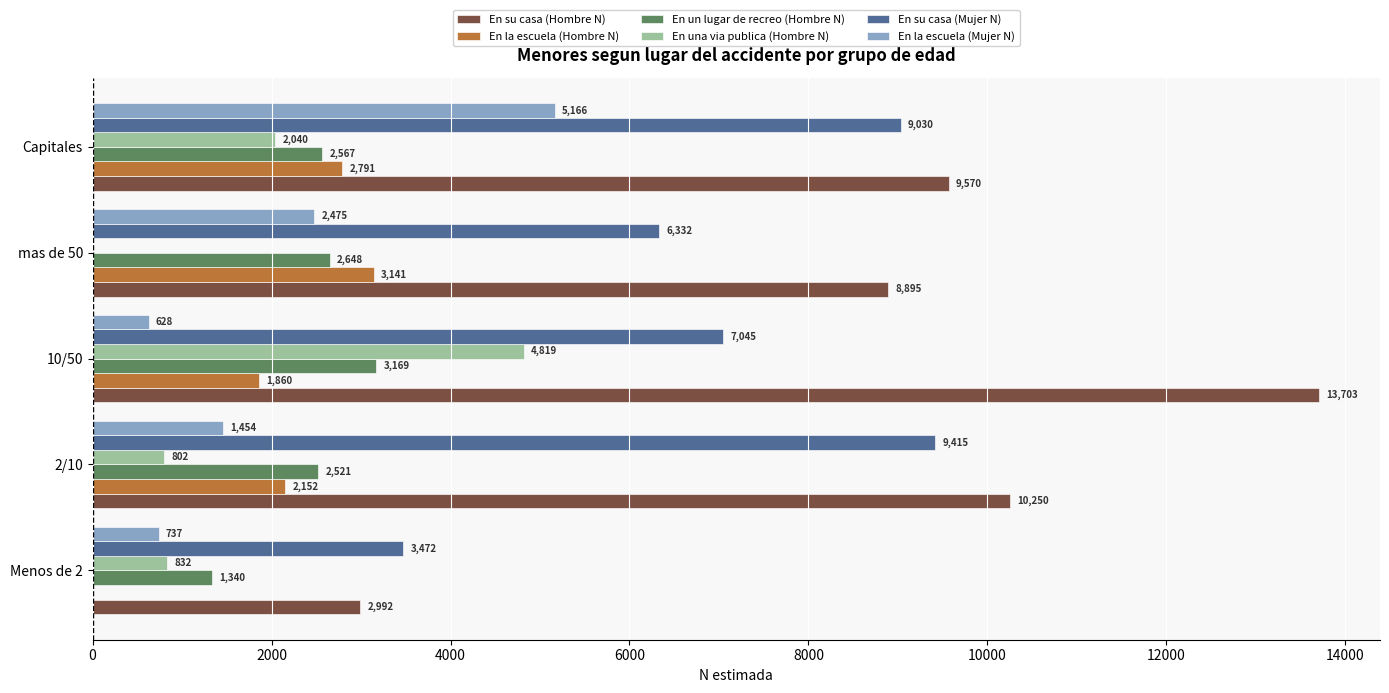

How many series are shown in this chart?

6